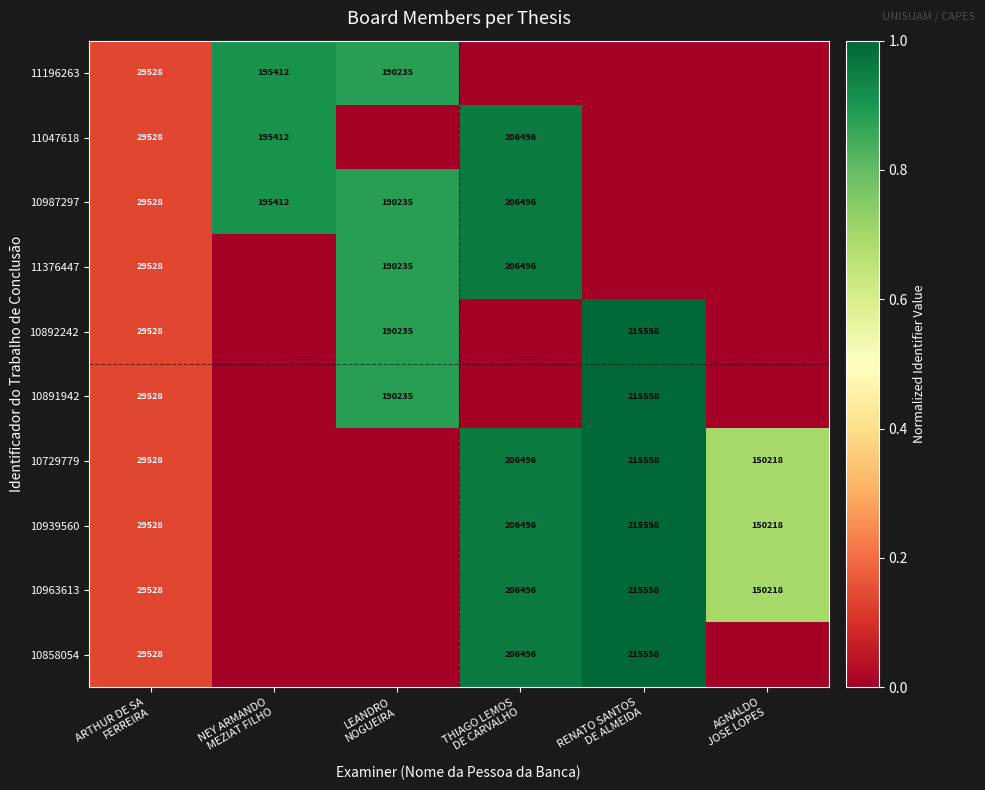

The 11196263 series shows 0.0 at THIAGO LEMOS DE CARVALHO. True or false?

True